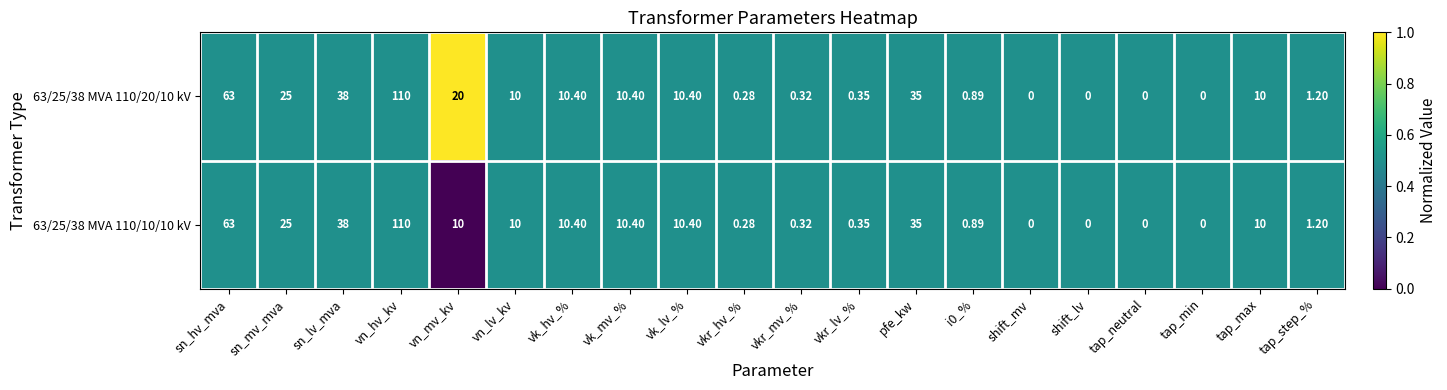

Which series has the largest total across all categories?

63/25/38 MVA 110/20/10 kV